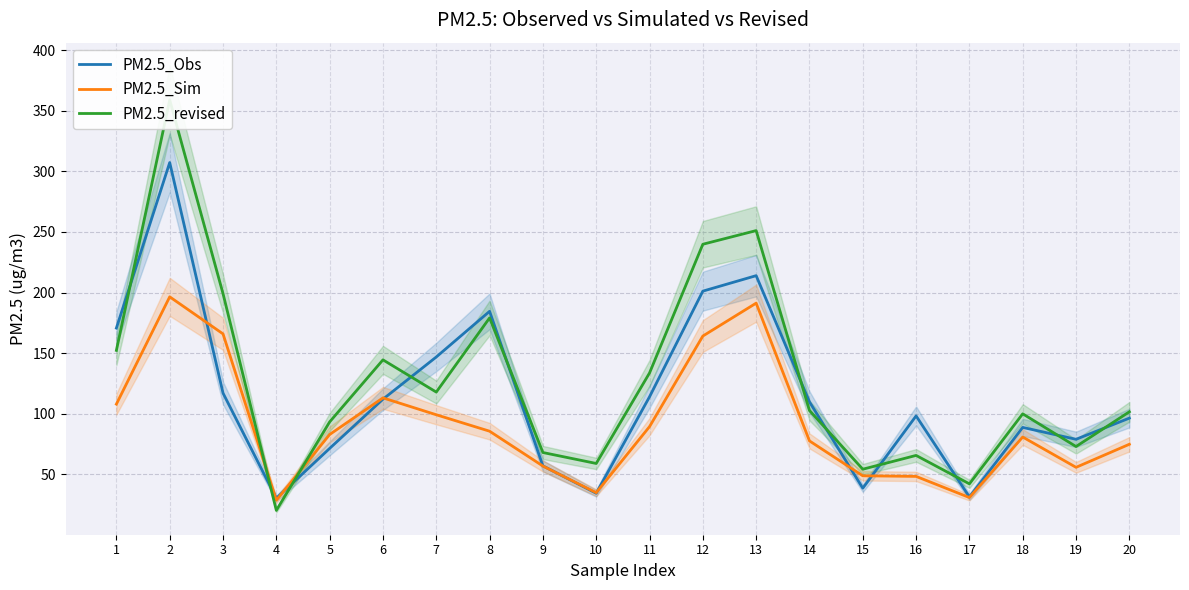

Reading left to right, extract all data points from this chart.

PM2.5_Obs: 170.7	307.3	117.0	30.3	71.4	112.0	146.8	184.5	57.0	34.4	114.0	201.2	213.9	109.8	38.6	98.2	31.3	88.7	78.9	96.4
PM2.5_Sim: 108.0	196.5	165.9	28.6	82.9	113.1	99.2	85.6	56.9	34.9	89.4	164.1	191.3	77.6	48.8	48.3	30.9	80.8	55.8	74.8
PM2.5_revised: 152.3	359.0	199.1	20.3	93.3	144.5	117.9	179.1	68.0	59.0	133.7	239.9	251.1	102.7	54.2	65.6	42.1	99.9	73.0	101.6